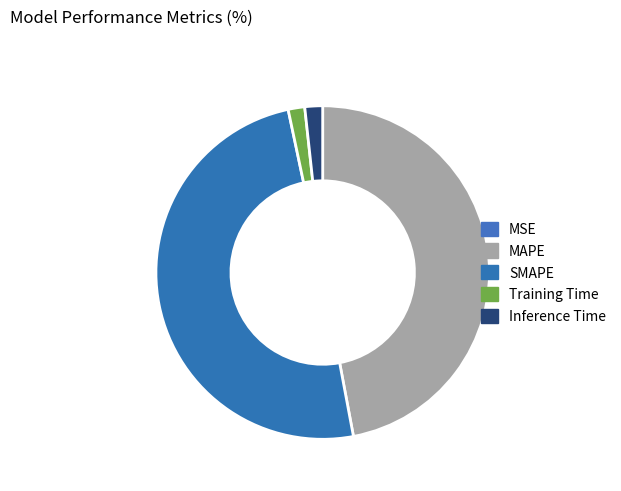

To the nearest percent, what is the combined percentage of MAPE and MSE?

47%